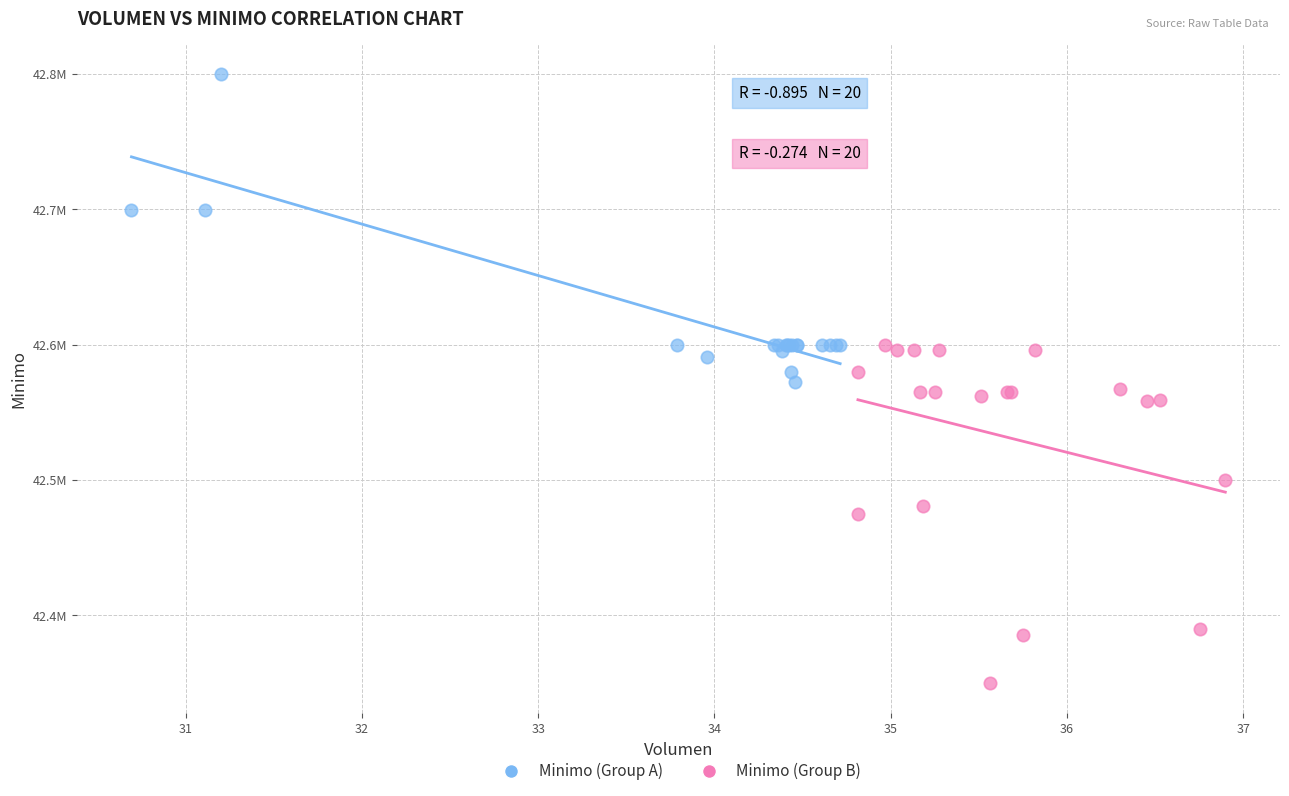

Which series contains the lowest Y value?

Minimo (Group B)